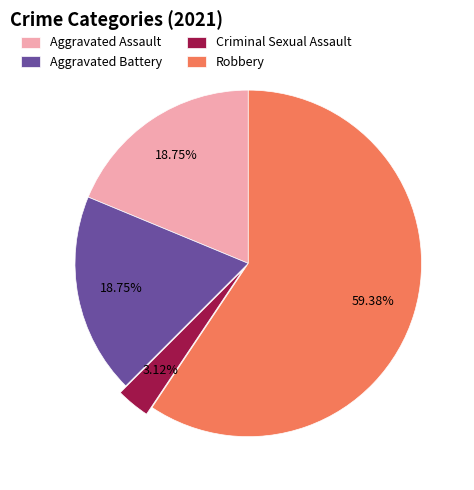

To the nearest percent, what percentage of the pie is Robbery?

59%